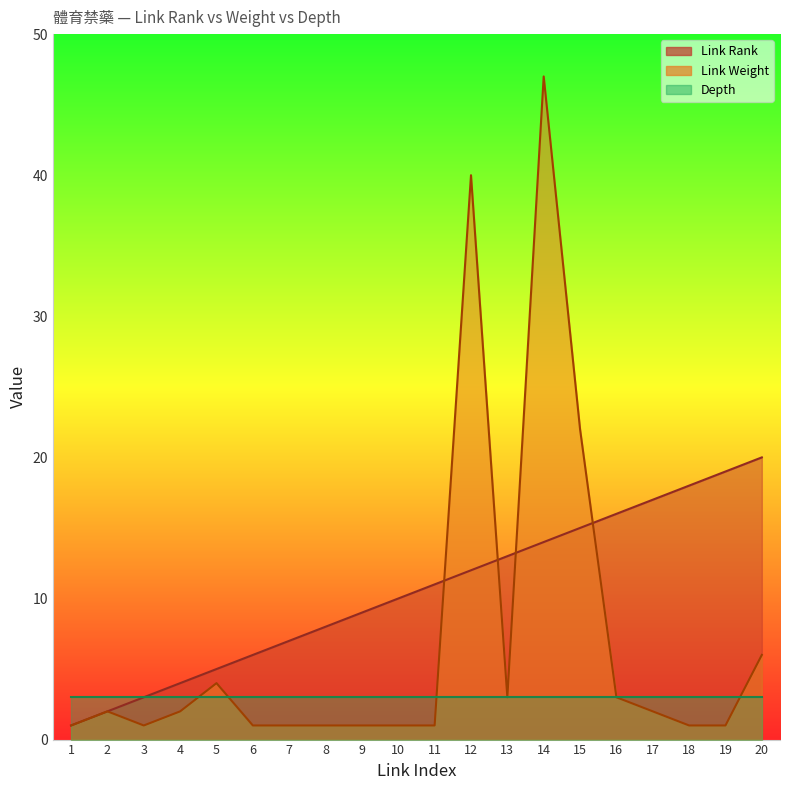

After their last crossing, which series has the higher values: Link Weight or Link Rank?

Link Rank